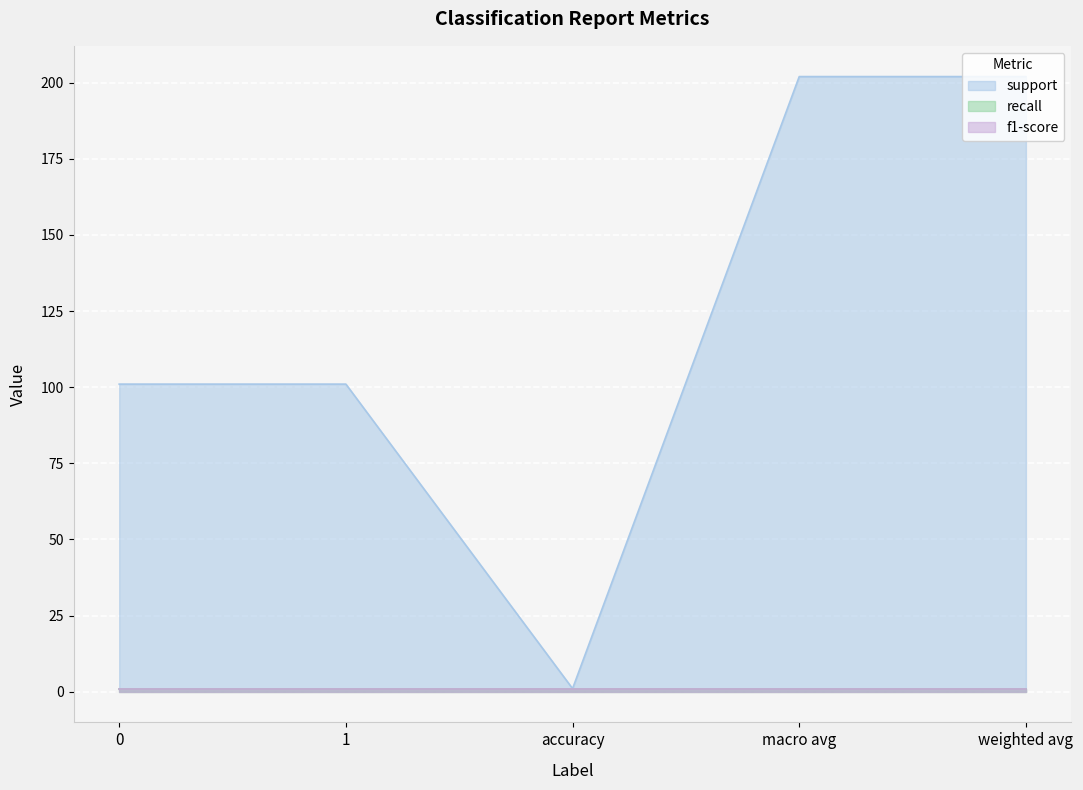

What is the highest value of the recall series?

1